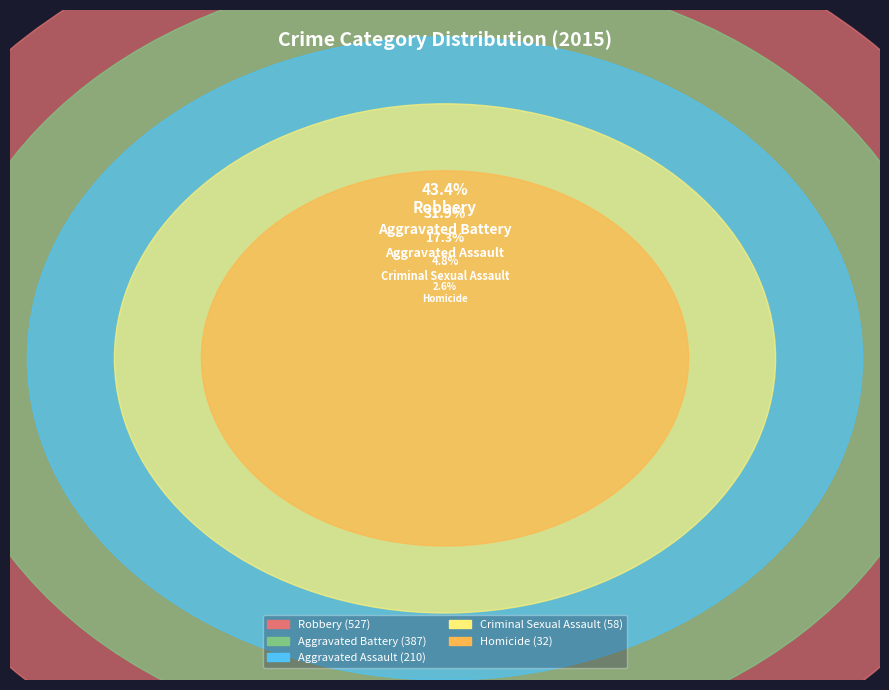

The Aggravated Battery slice represents 32% of the pie. True or false?

True